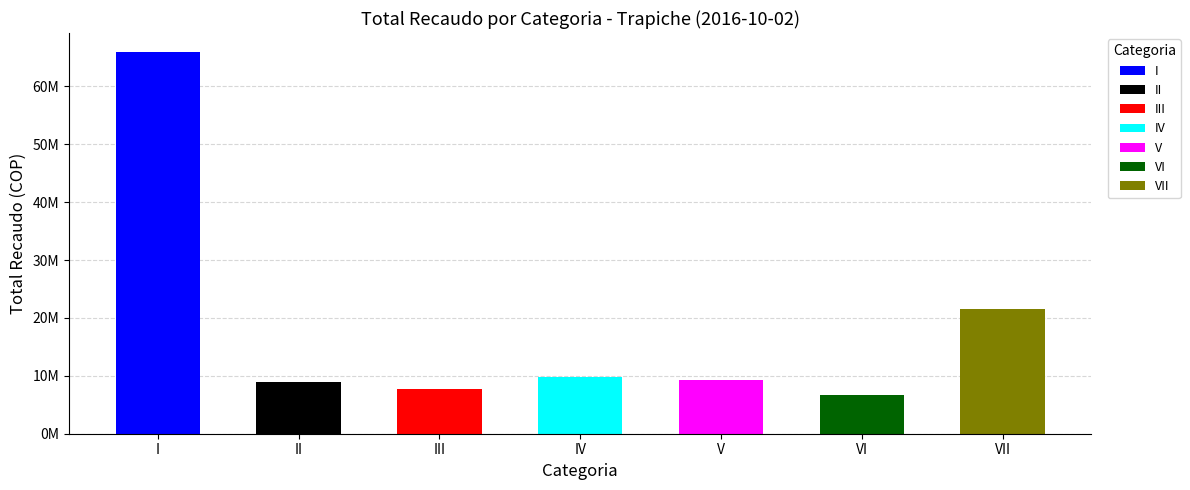

Where does the data first go above 9312100?

I